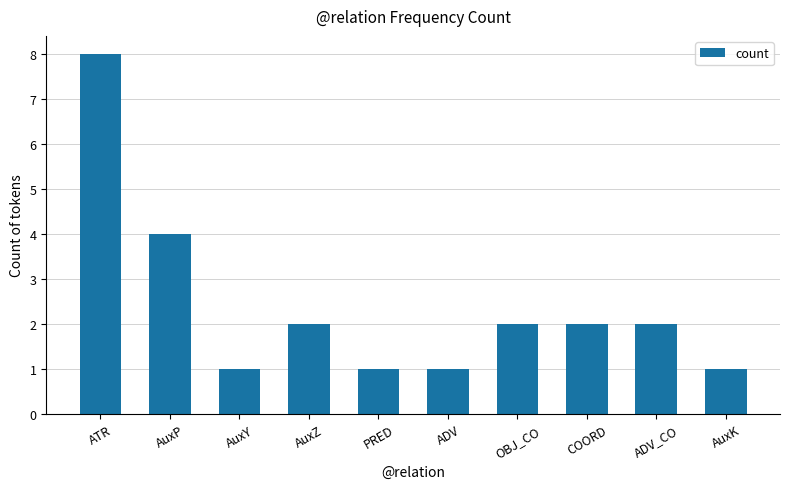

The chart shows a value of 3 at COORD. True or false?

False